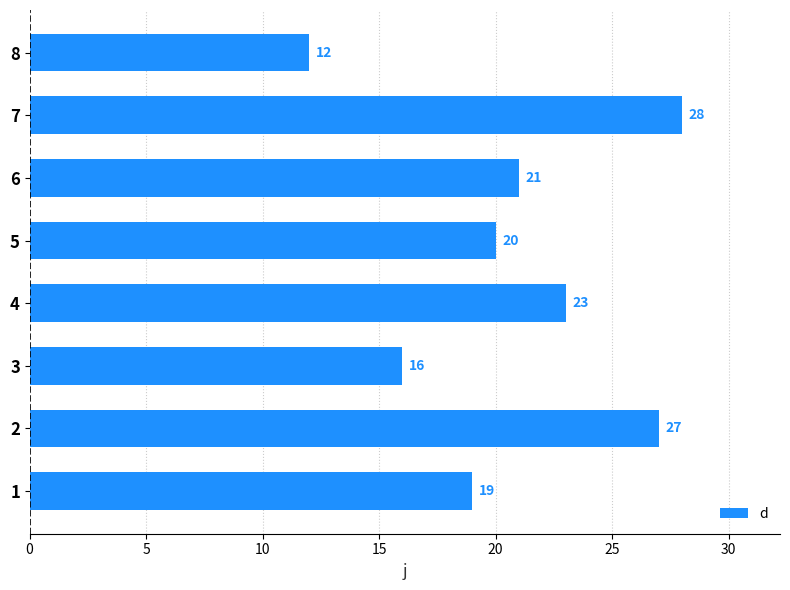

What is the difference between the maximum and minimum values?

16